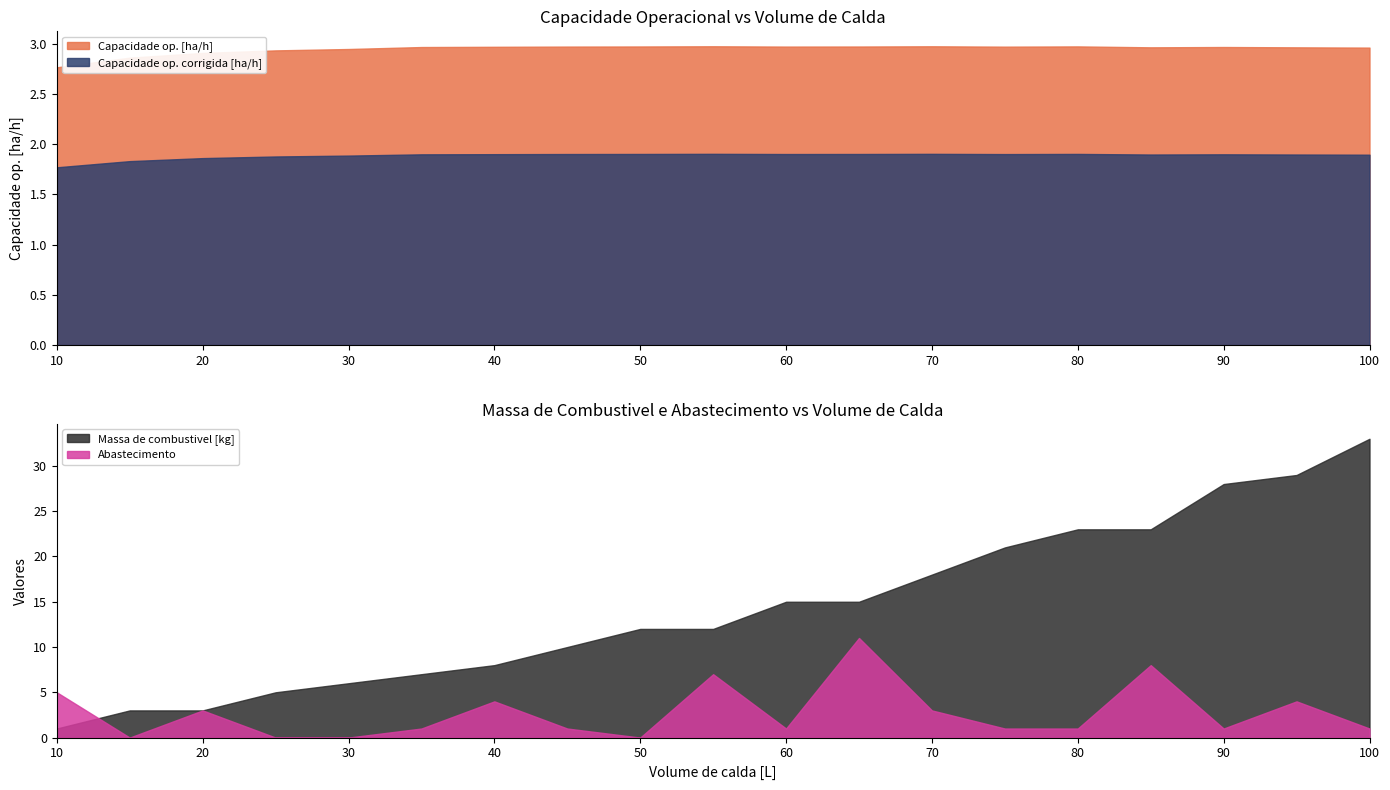

True or false: Capacidade op. corrigida [ha/h] has a value of 2.9 at 20.

False